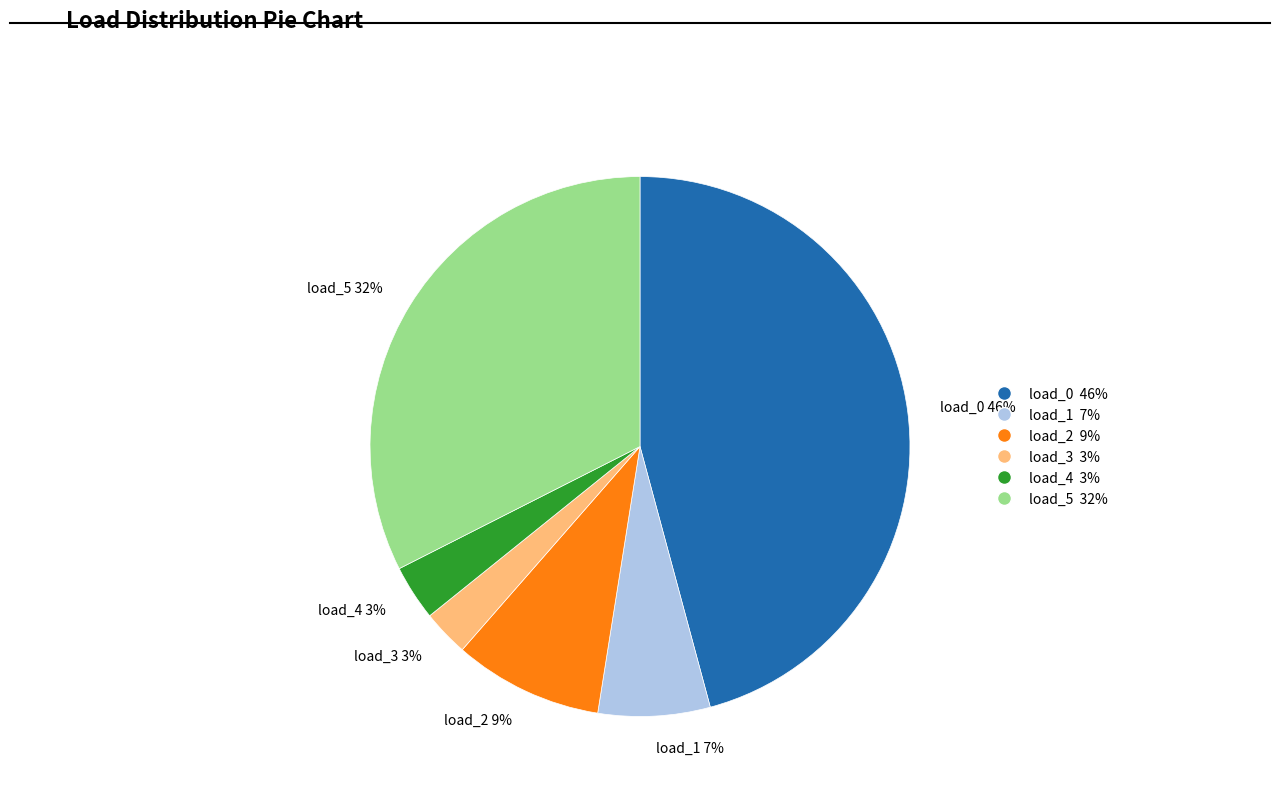

To the nearest percent, what is the combined percentage of load_2 and load_3?

12%